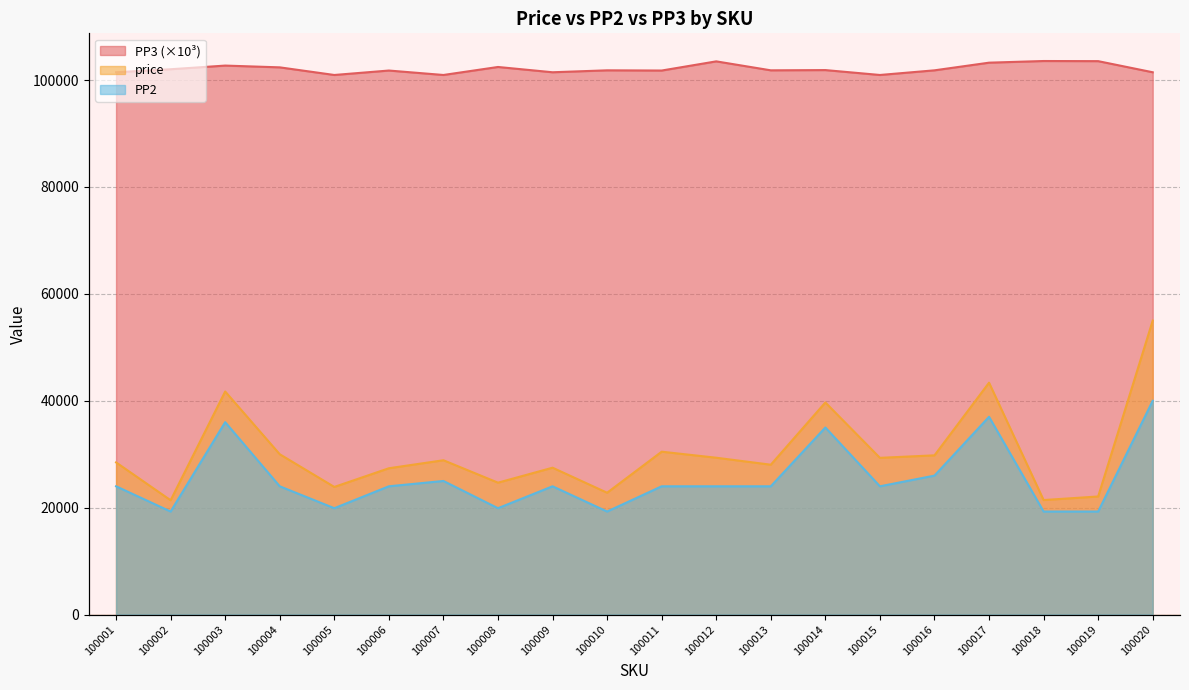

What is the smallest value displayed?

19278.0